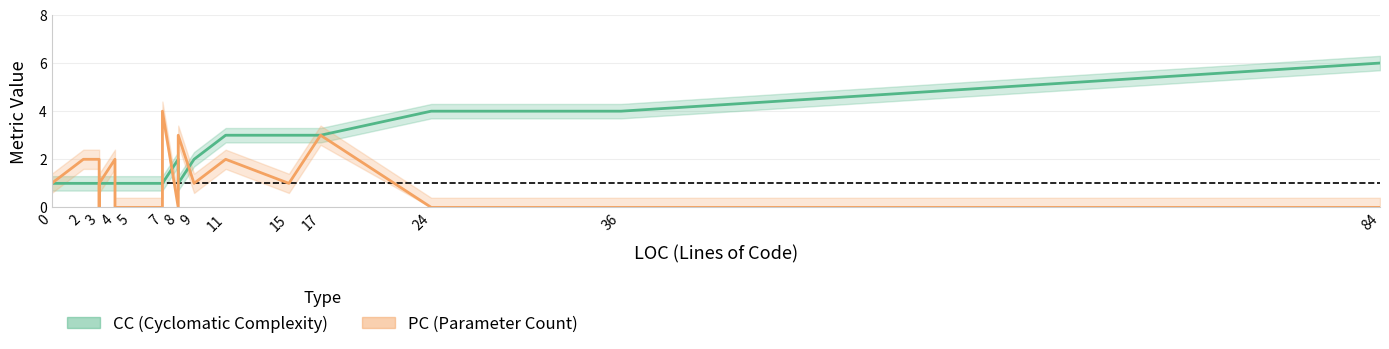

What is the lowest value of the CC series?

1